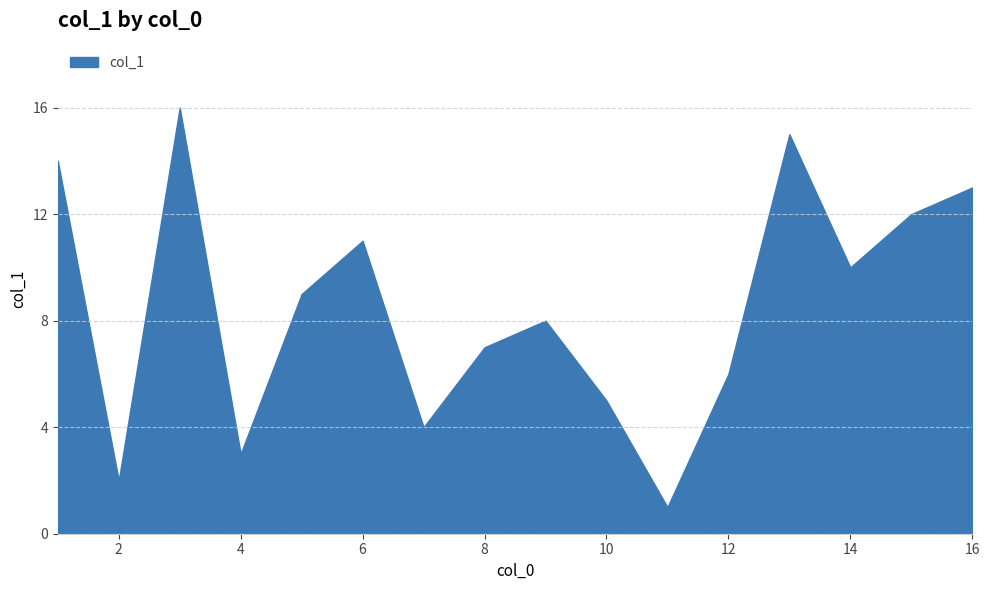

What is the smallest value displayed?

1